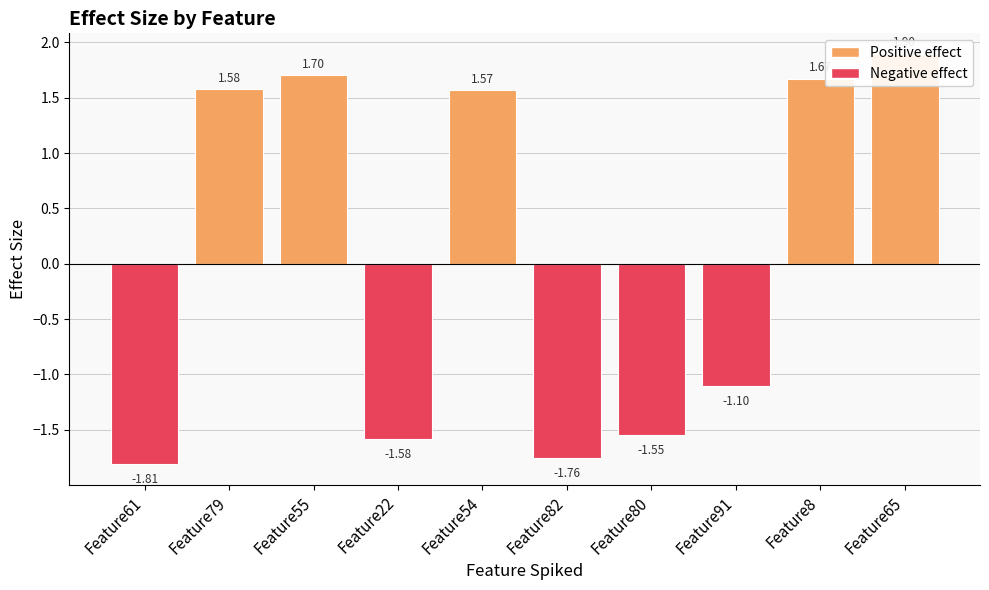

True or false: the data shows 0.8 at Feature55.

False